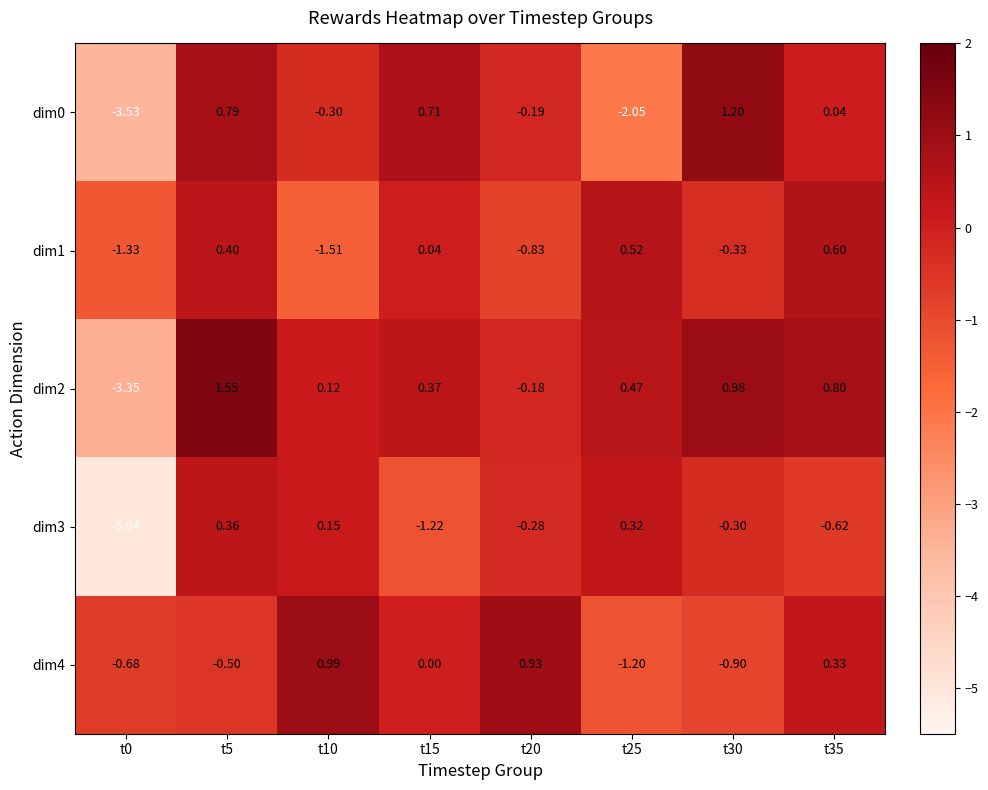

Is the value of dim1 at t10 greater than the value of dim0 at t10?

No